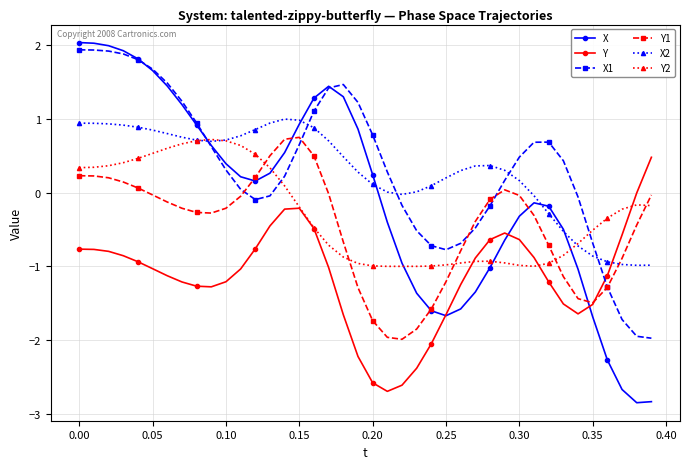

Which series has the widest spread of values?

X